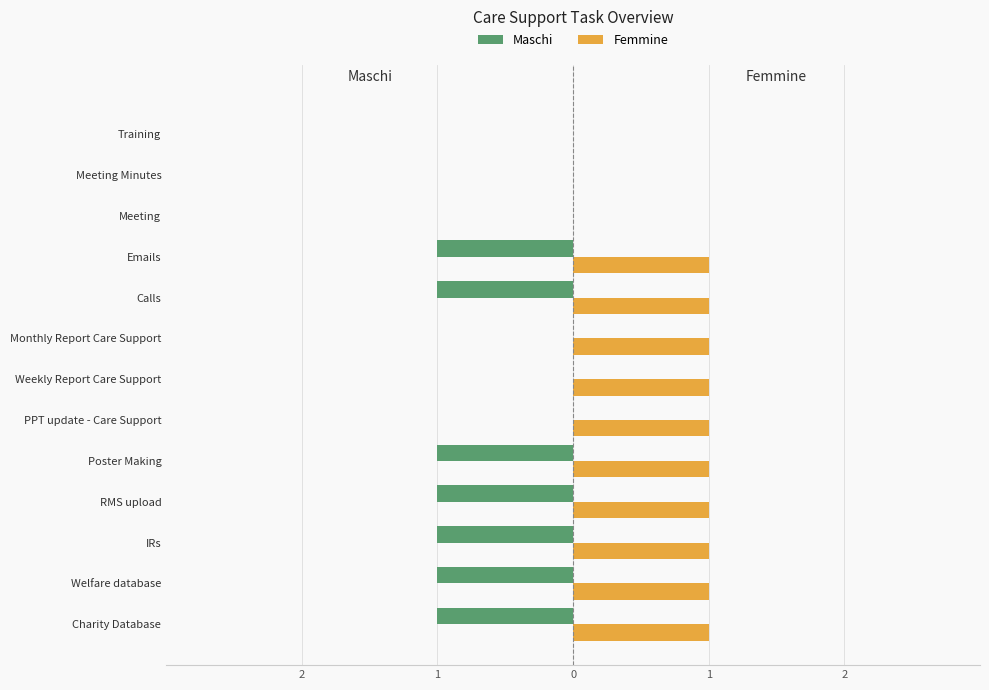

What is the sum of all Femmine values?

10